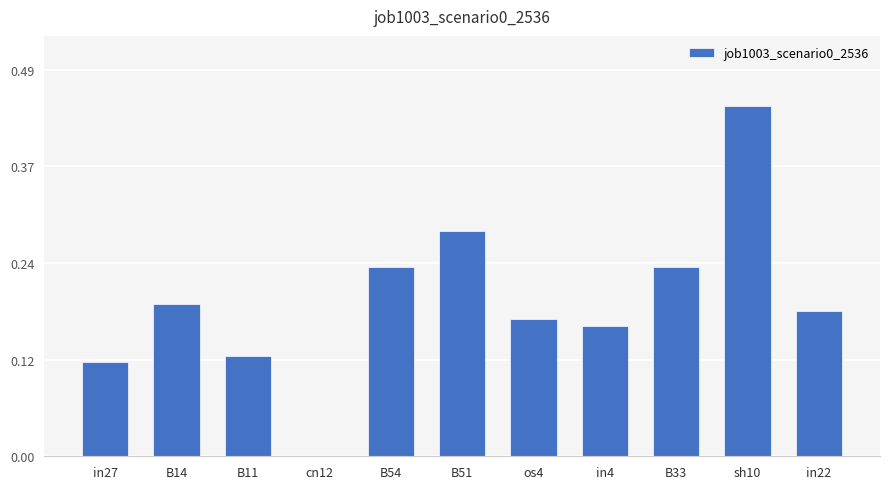

Are the bars grouped side by side (vs. stacked)?

No